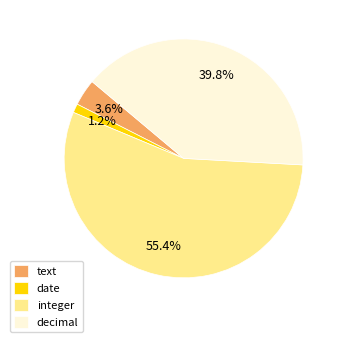

Which slice is the largest?

integer